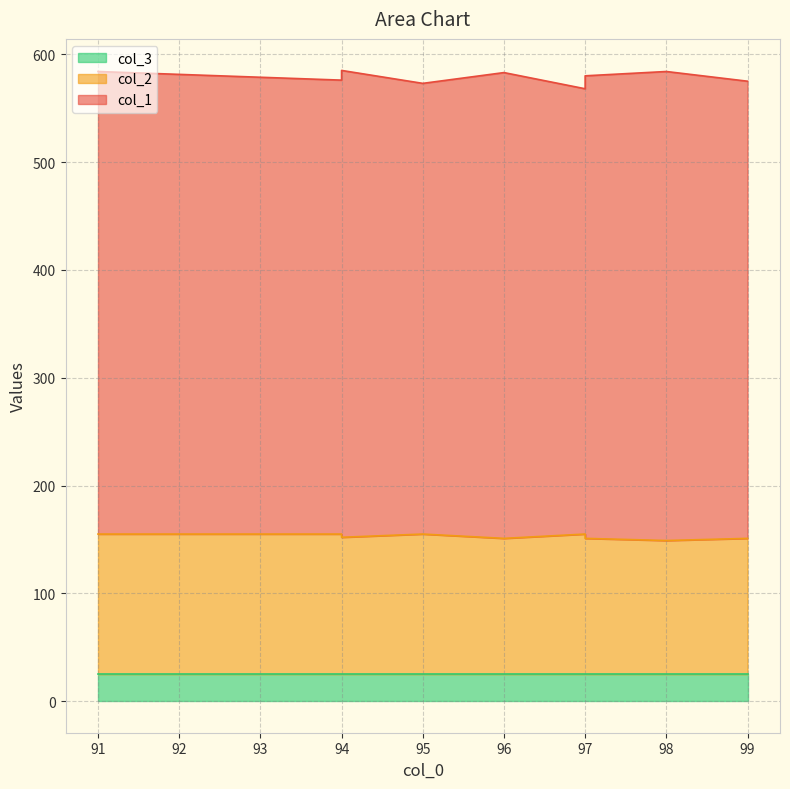

Which category has the highest value across all series?

98